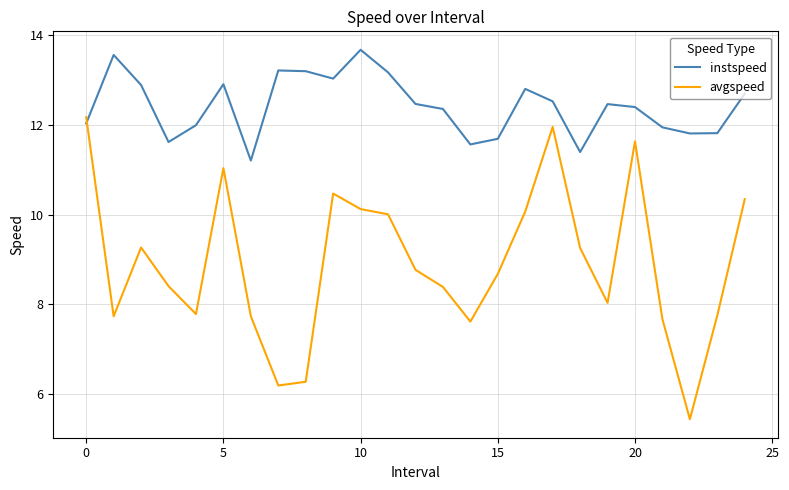

What is the difference between the maximum and second lowest values in the avgspeed series?

6.0